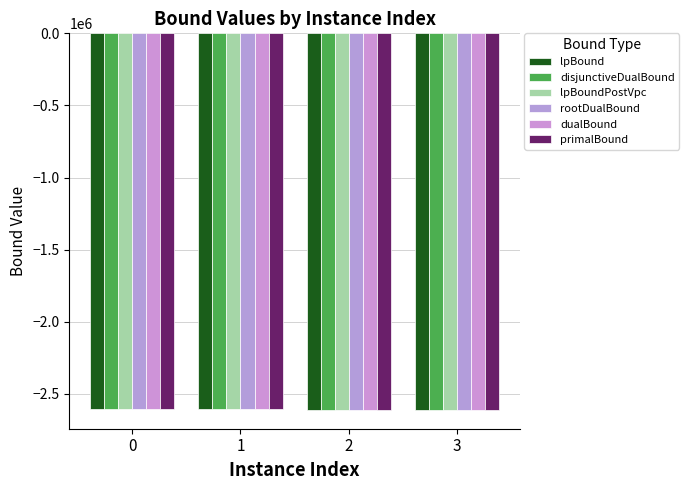

Count the number of categories in the chart.

4